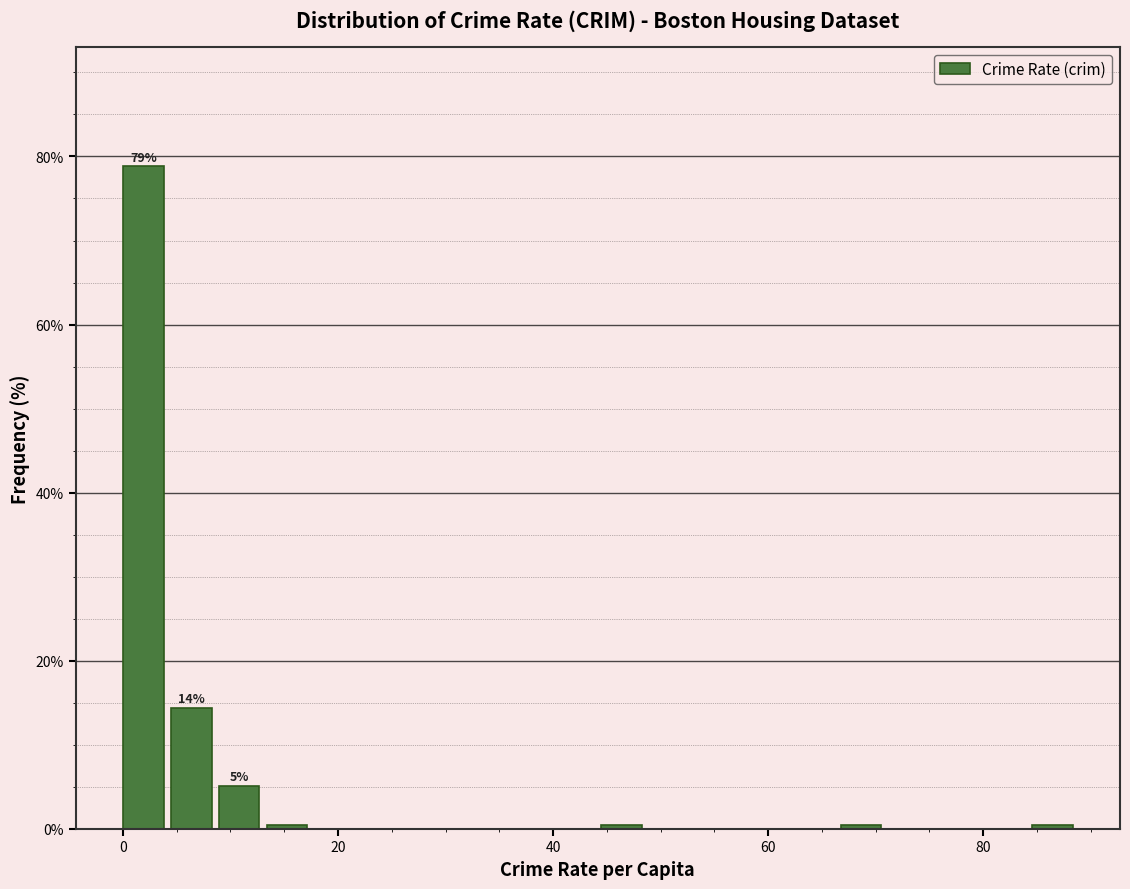

Read against the x-axis, roughly where is the centre of the tallest bar?

2